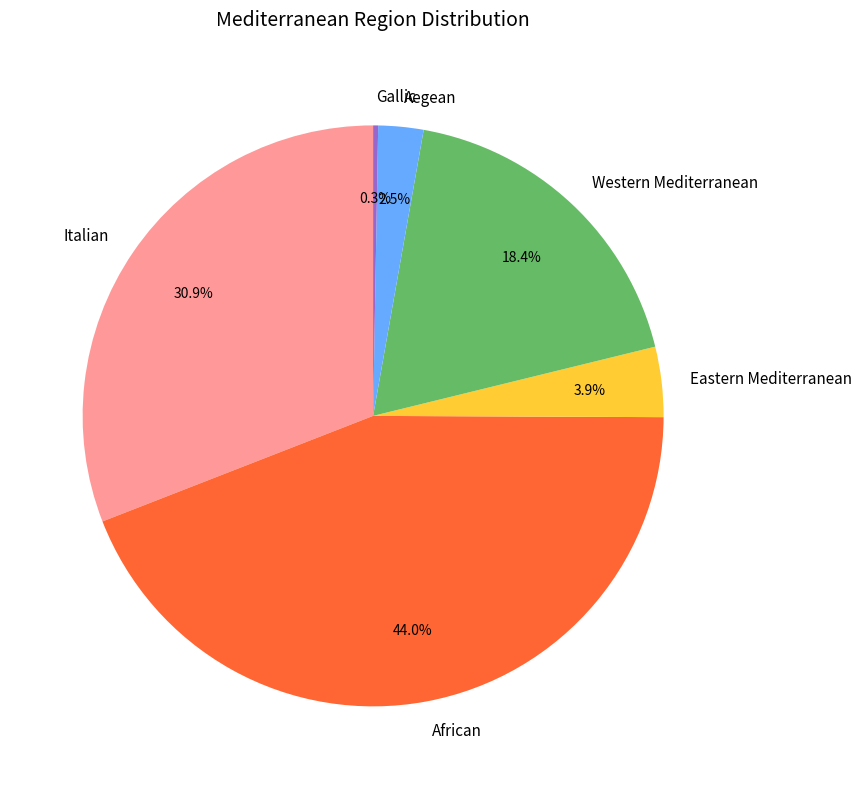

To the nearest percent, what is the average slice percentage?

17%